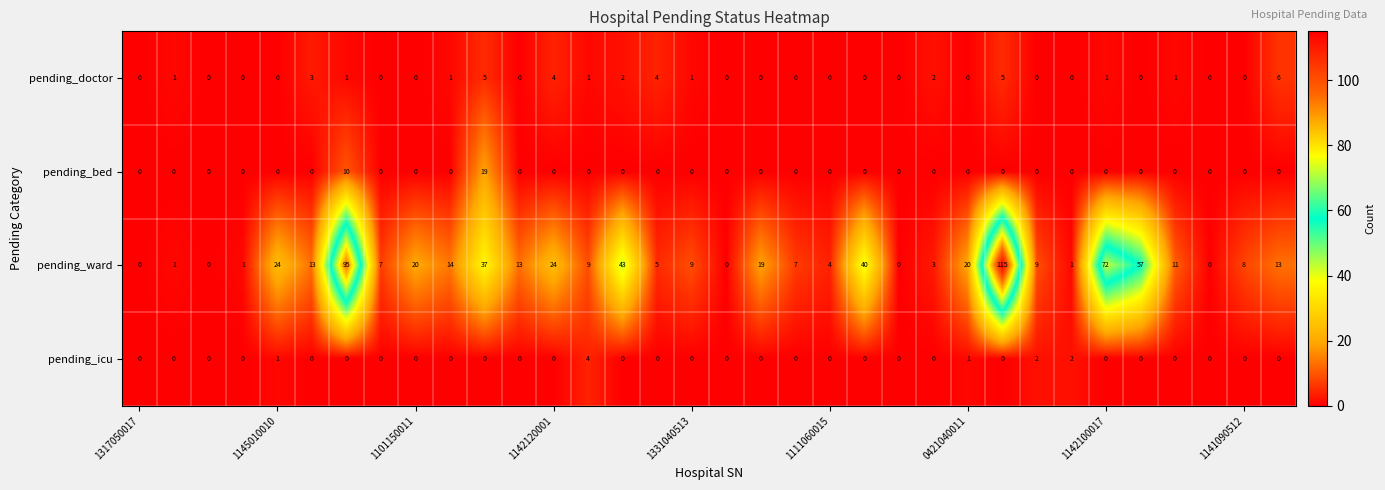

Which series has the widest spread of values?

pending_ward